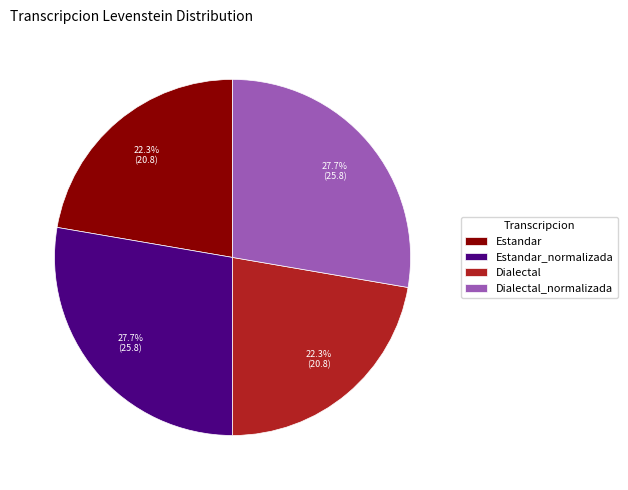

True or false: Estandar accounts for 22% of the total.

True